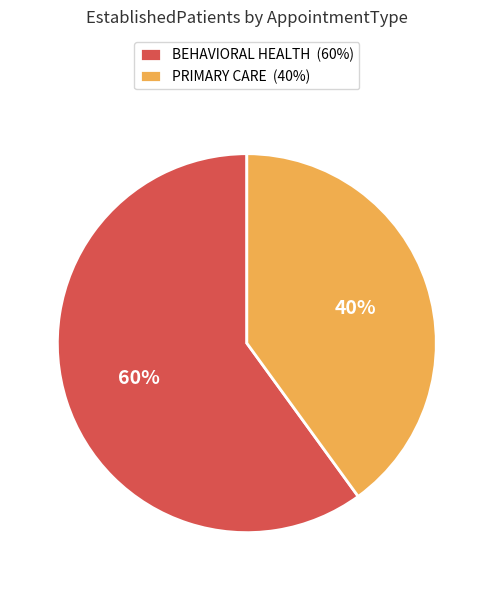

Is it true that BEHAVIORAL HEALTH is 60% of the pie?

True